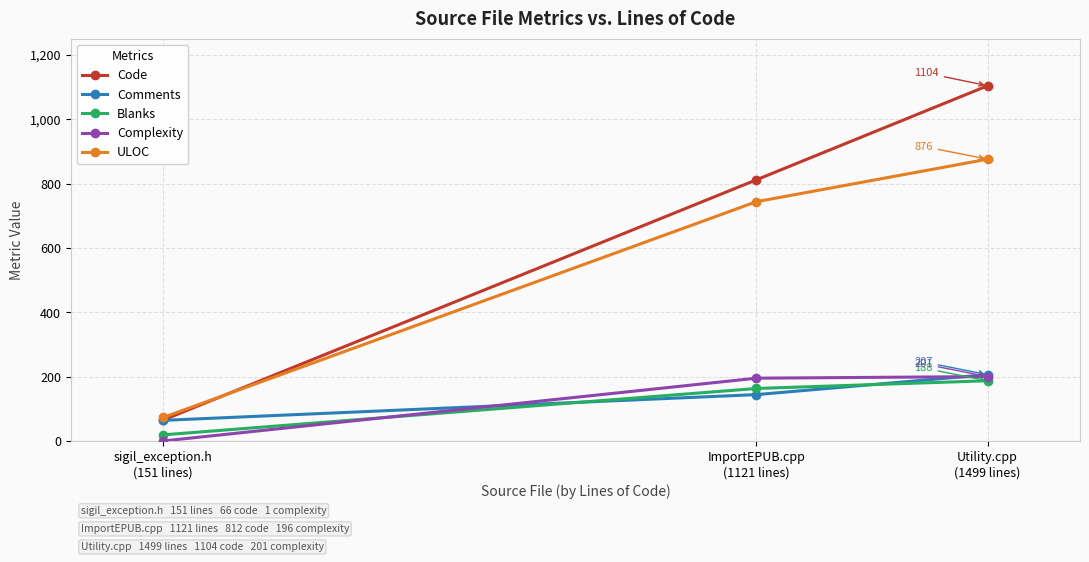

Which series has the largest range (max minus min)?

Code